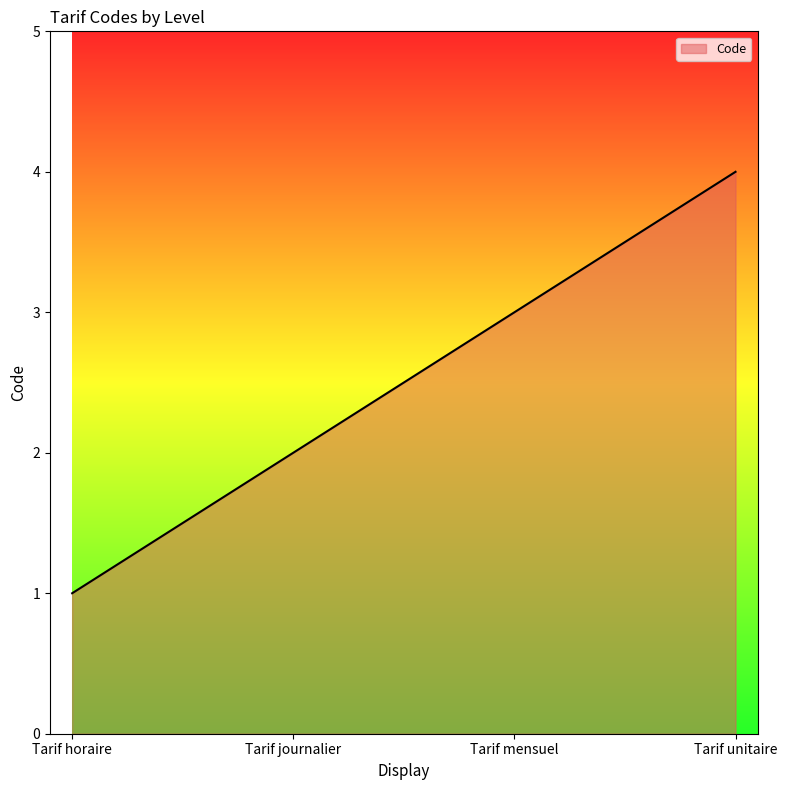

Read the value at Tarif mensuel.

3